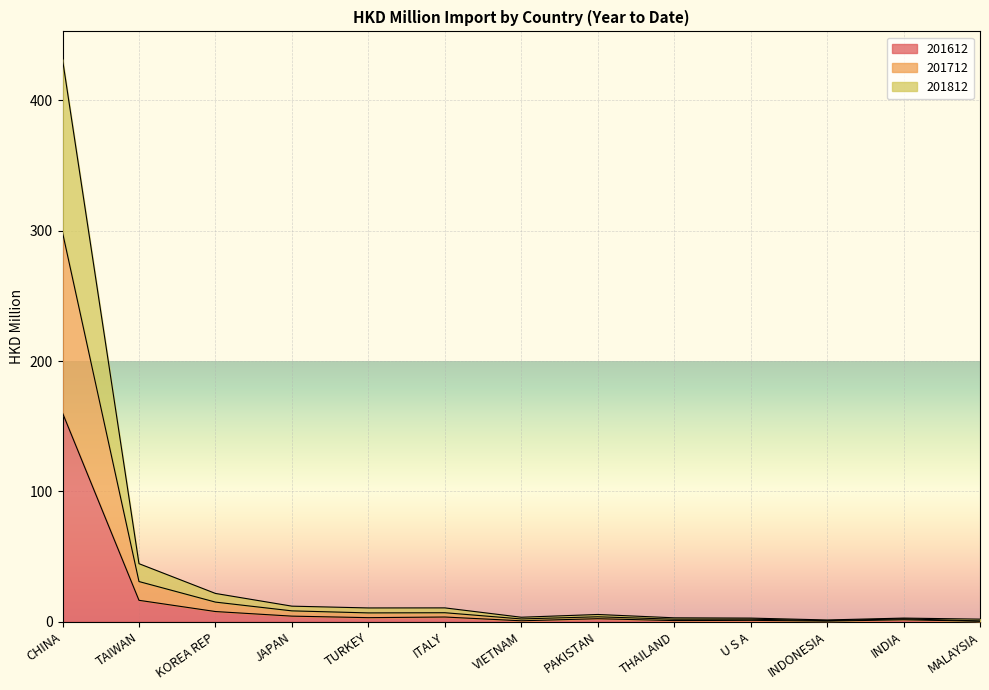

At which category is the sum across all series the highest?

CHINA